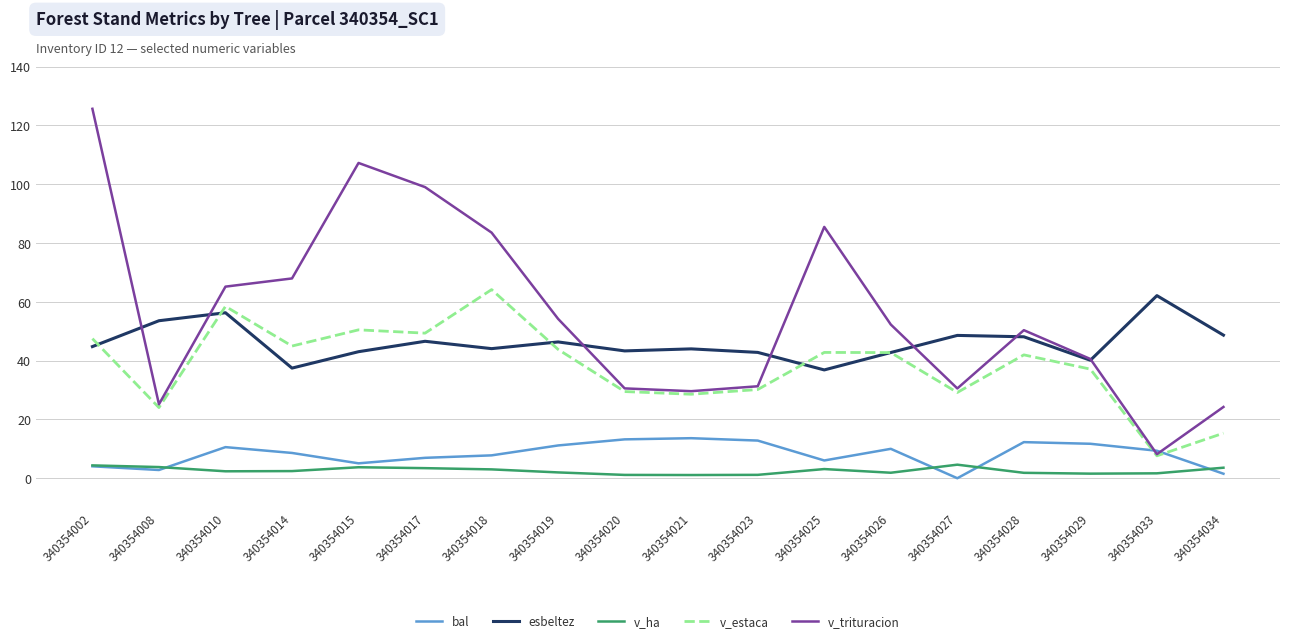

True or false: v_ha and esbeltez cross at least once.

False